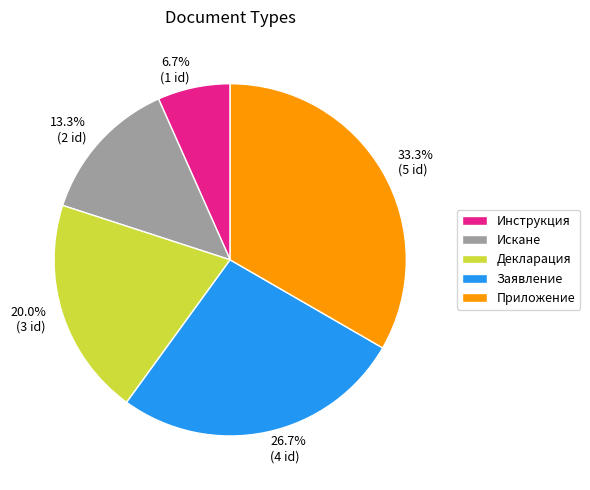

What is the smallest slice in the pie chart?

Инструкция